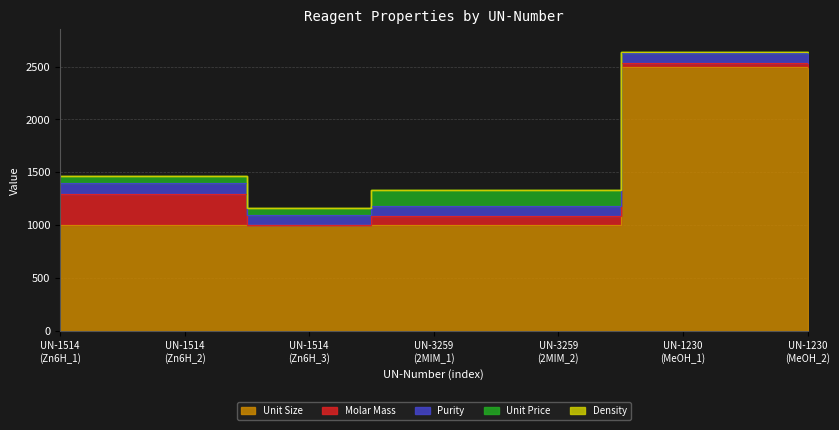

What is the minimum value for Molar Mass?

0.1